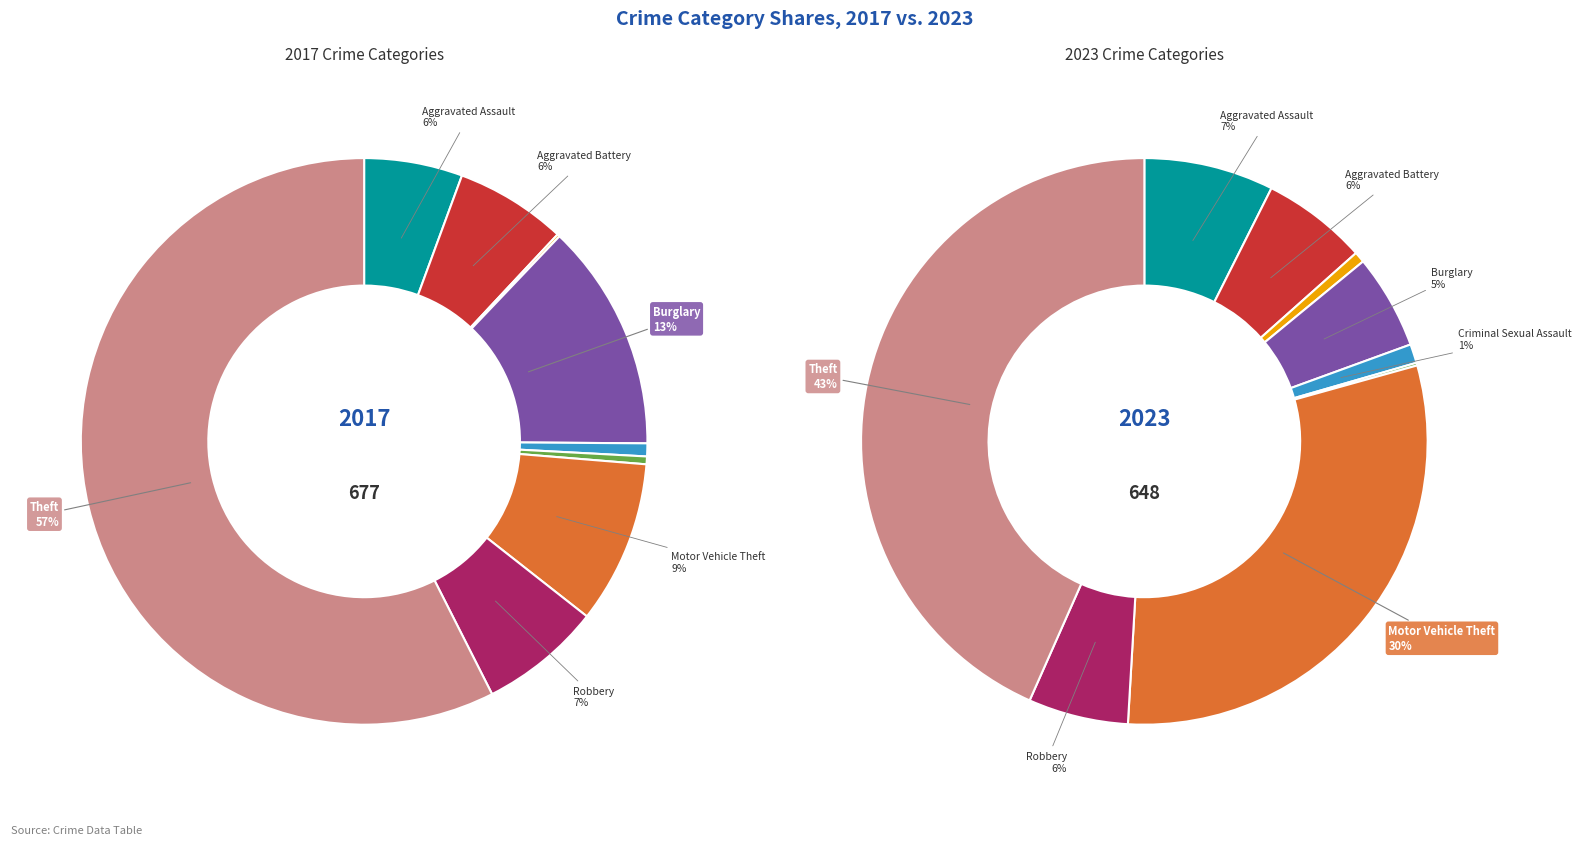

What is the largest slice in the pie chart?

Theft